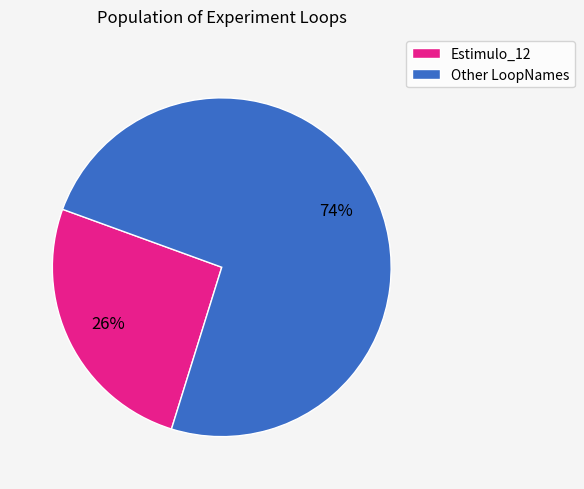

To the nearest percent, what is the difference between the largest and smallest slice percentages?

48%